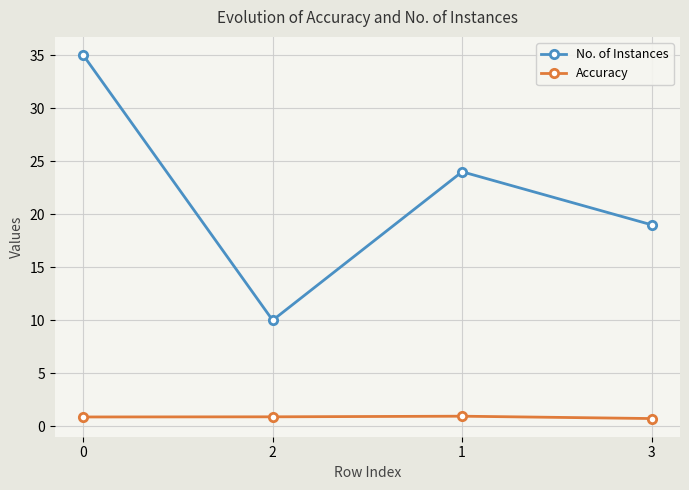

True or false: No. of Instances and Accuracy cross at least once.

False